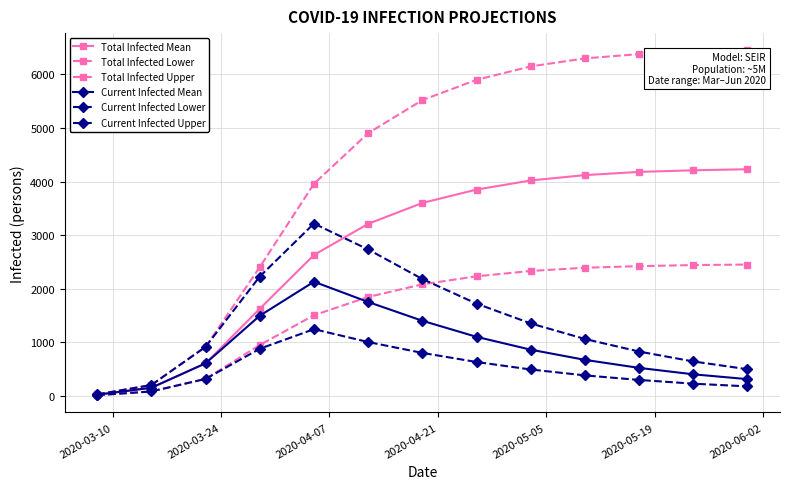

How many data points in Current Infected Upper are less than 1060?

6